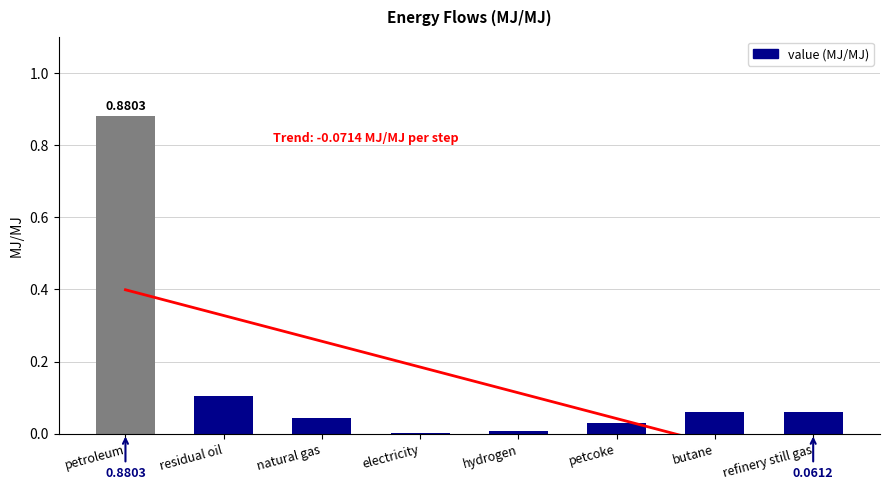

The value at natural gas is 0.0. True or false?

False